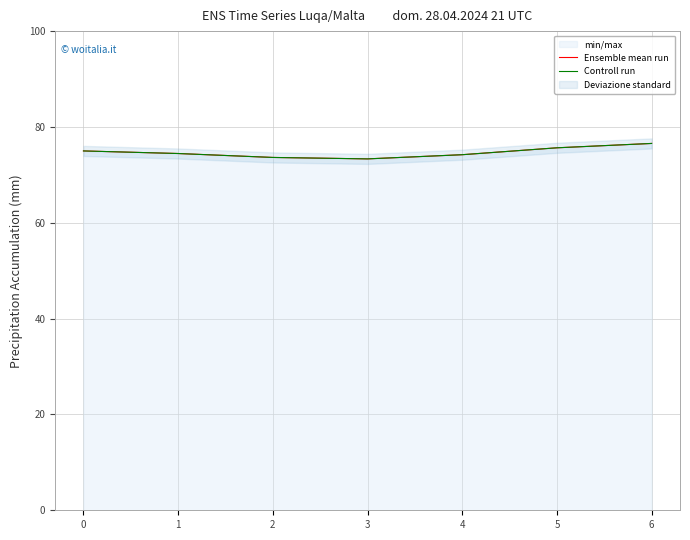

What is the difference between the maximum and minimum values in the Controll run series?

3.2